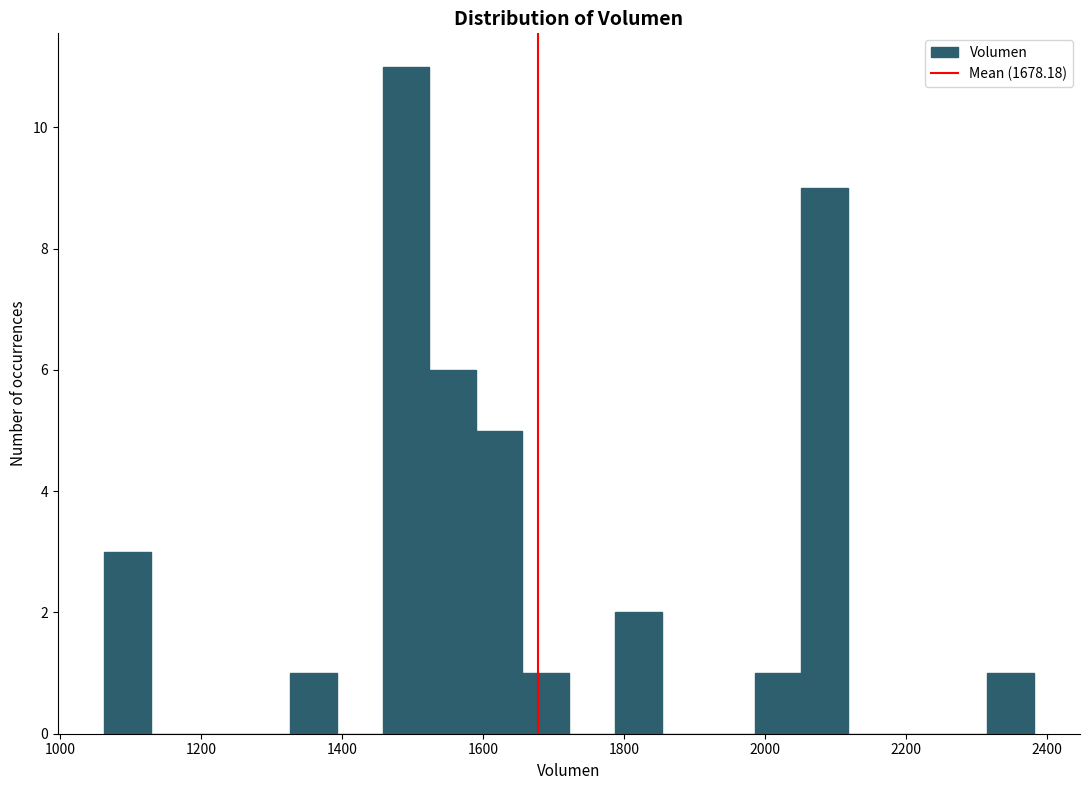

Around what value on the x-axis is the tallest bar? Give the approximate position of its centre, as read against the axis.

1500